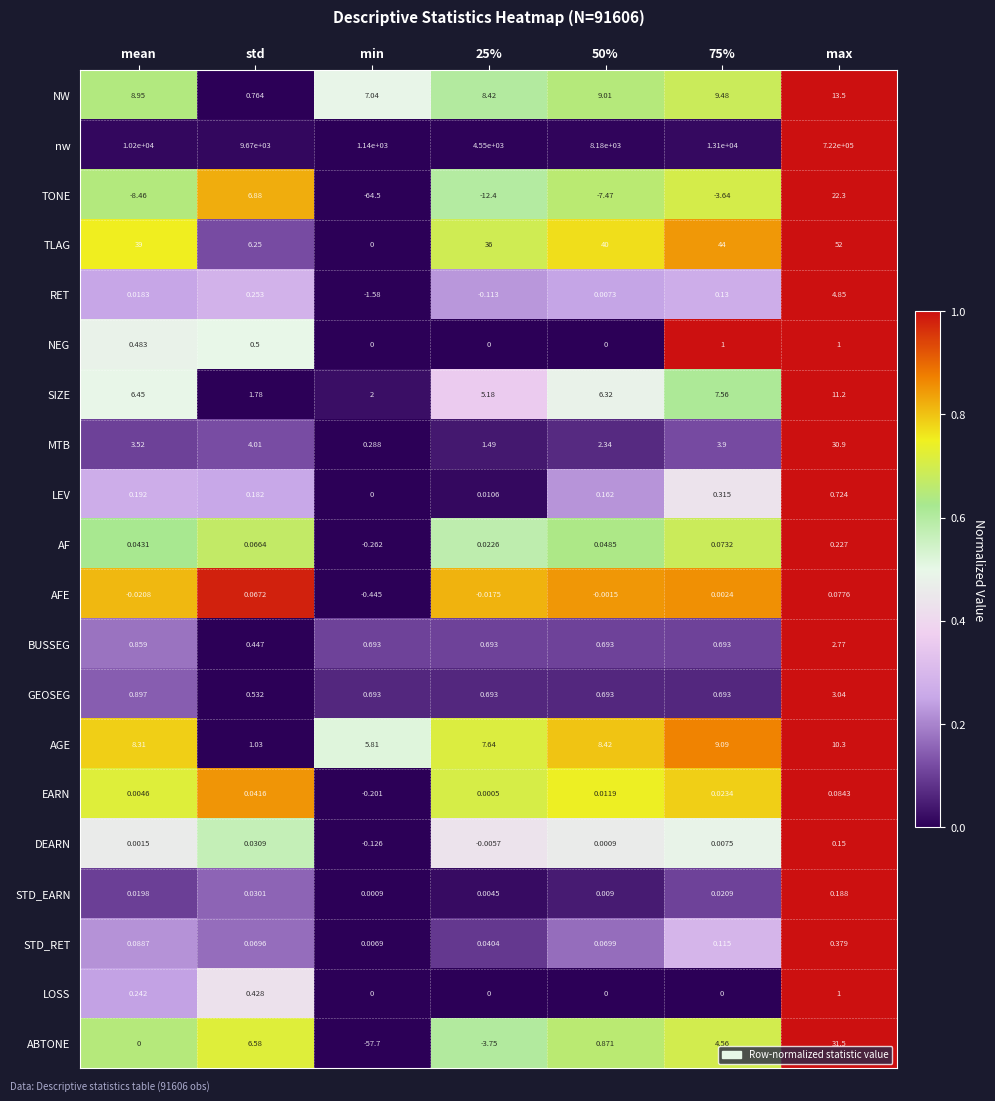

Between 50% and max, which series saw the biggest shift?

nw